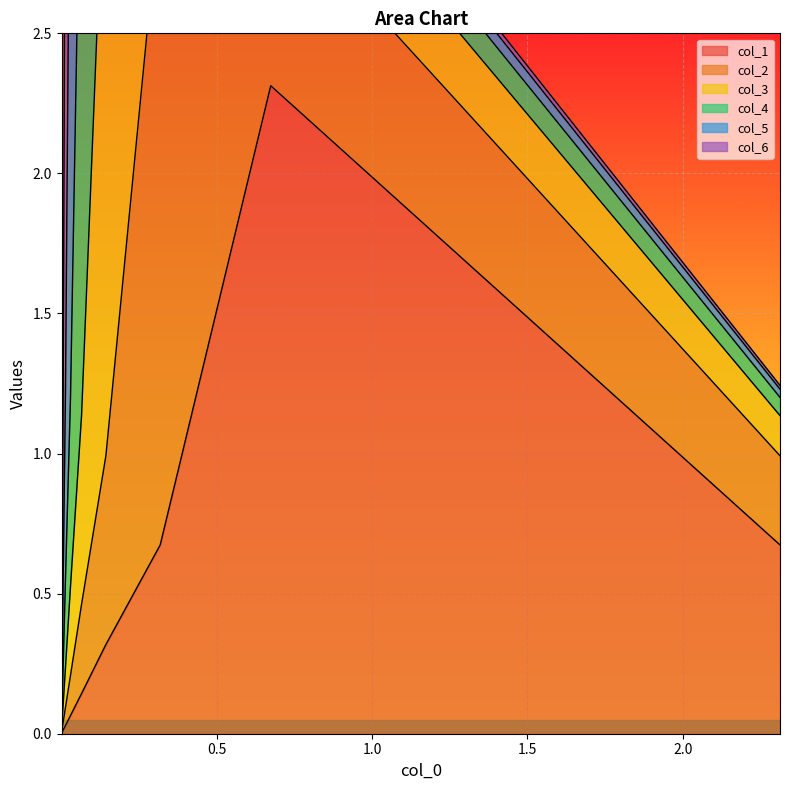

True or false: col_4 has a value of 0.0 at 9.

False